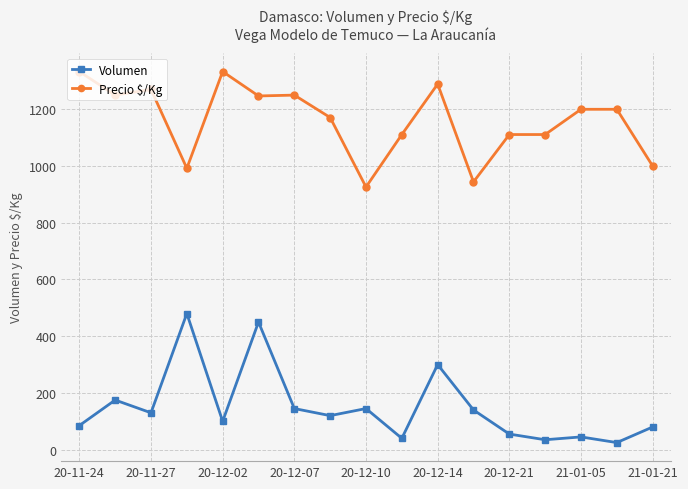

Rank the series by their maximum value, from lowest to highest.

Volumen, Precio $/Kg